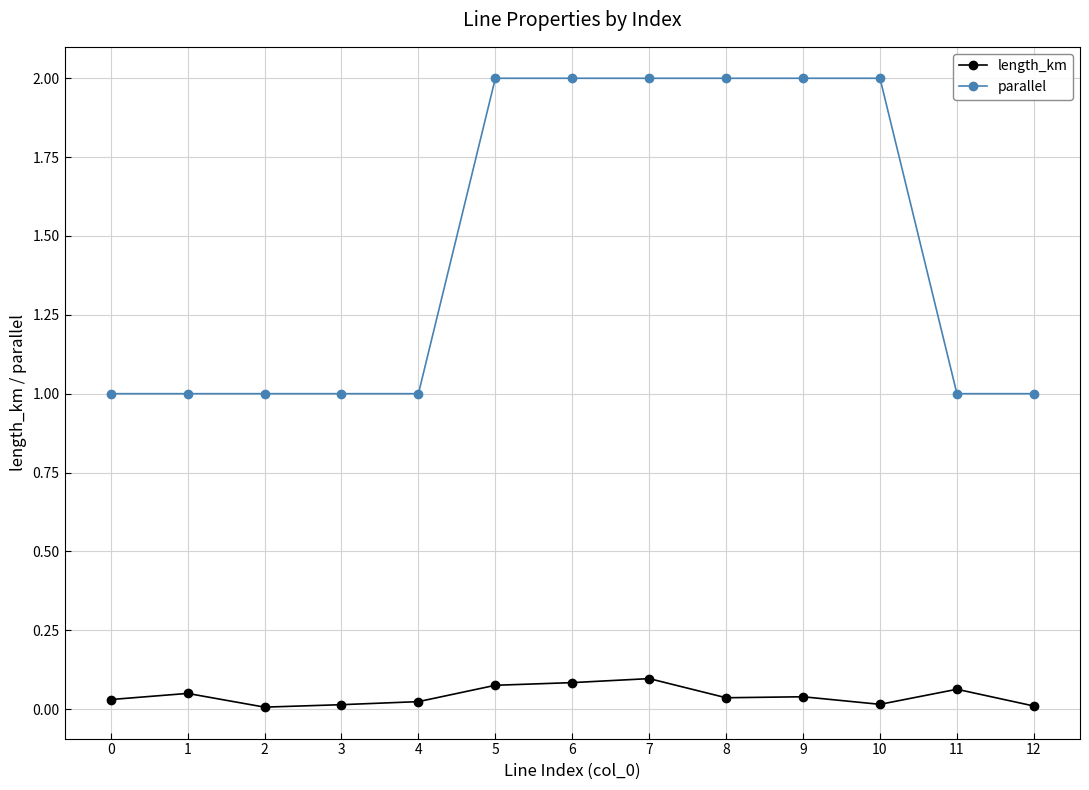

Is it true that length_km equals 0.0 at 0?

True